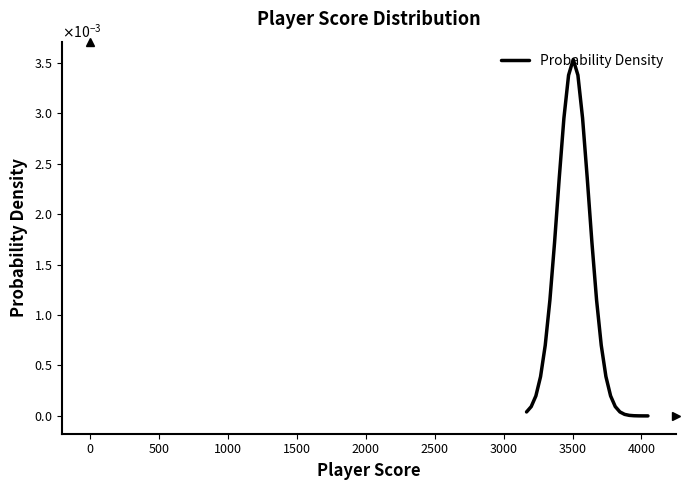

Does the chart display data point markers on the line(s)?

No